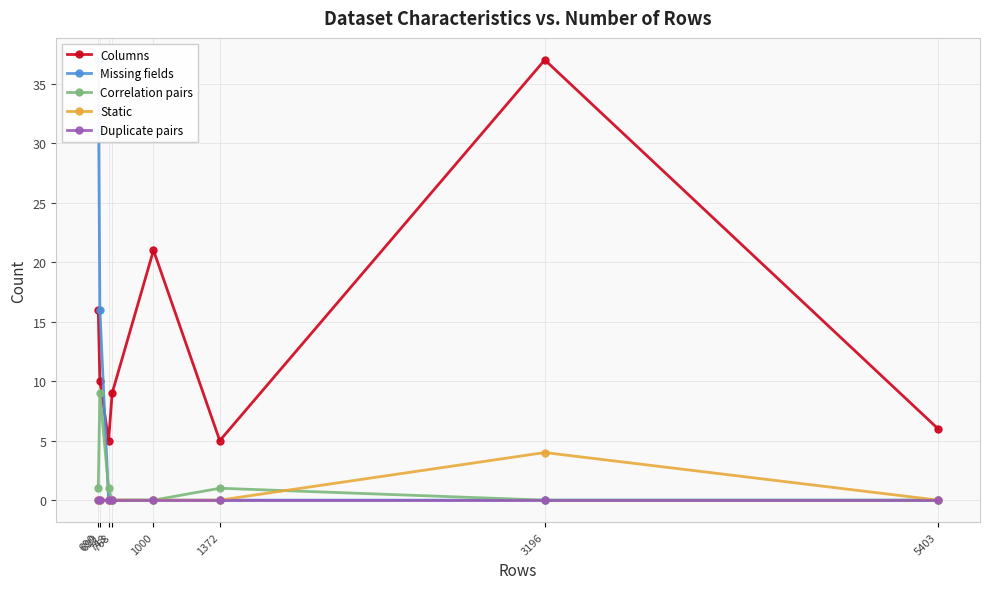

Which series has the largest range (max minus min)?

Missing fields